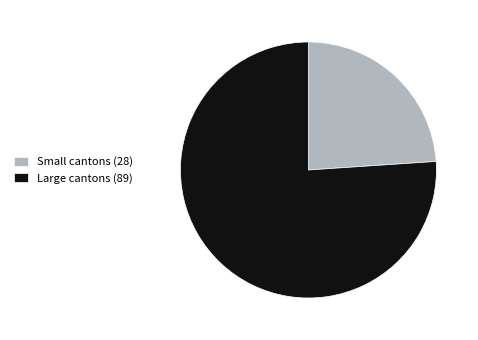

The Large cantons (89) slice represents 76% of the pie. True or false?

True